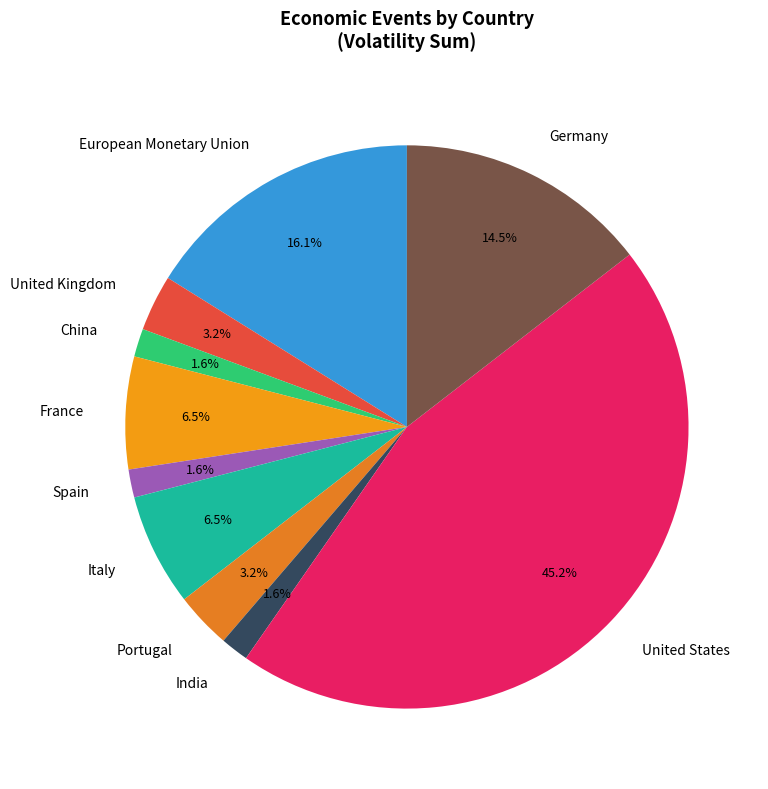

What is the largest slice in the pie chart?

United States